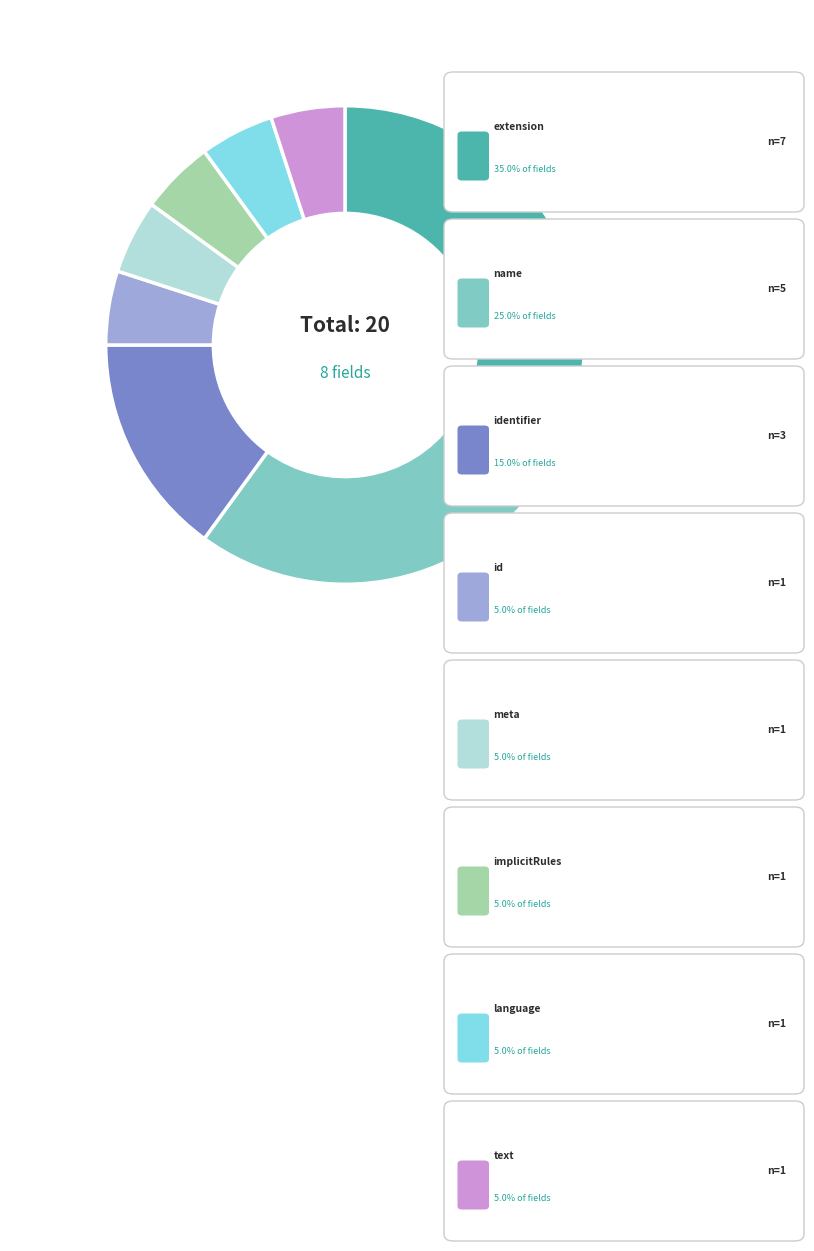

Does any single category account for the majority?

No